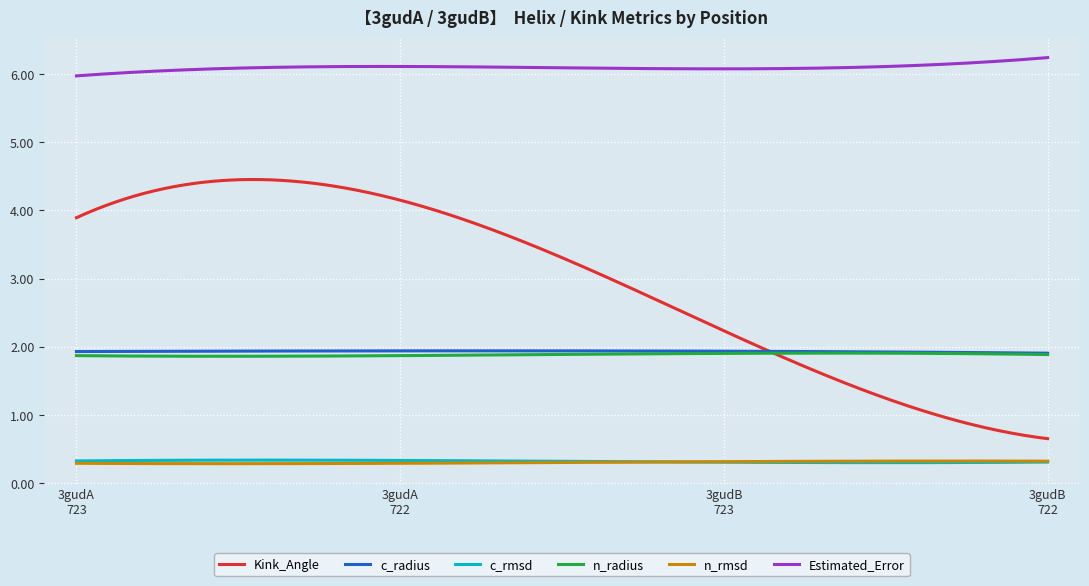

Which series has the largest range (max minus min)?

Kink_Angle